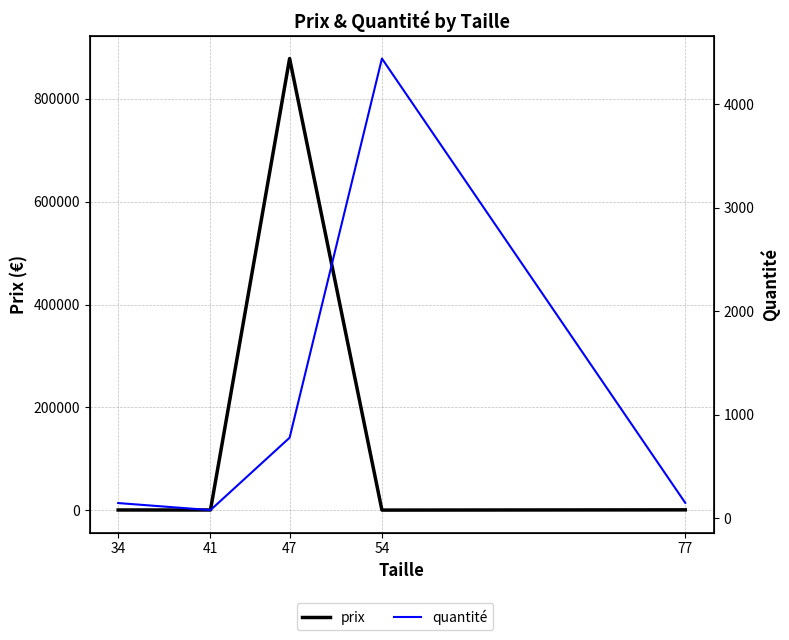

At which category does prix reach its first local valley?

41